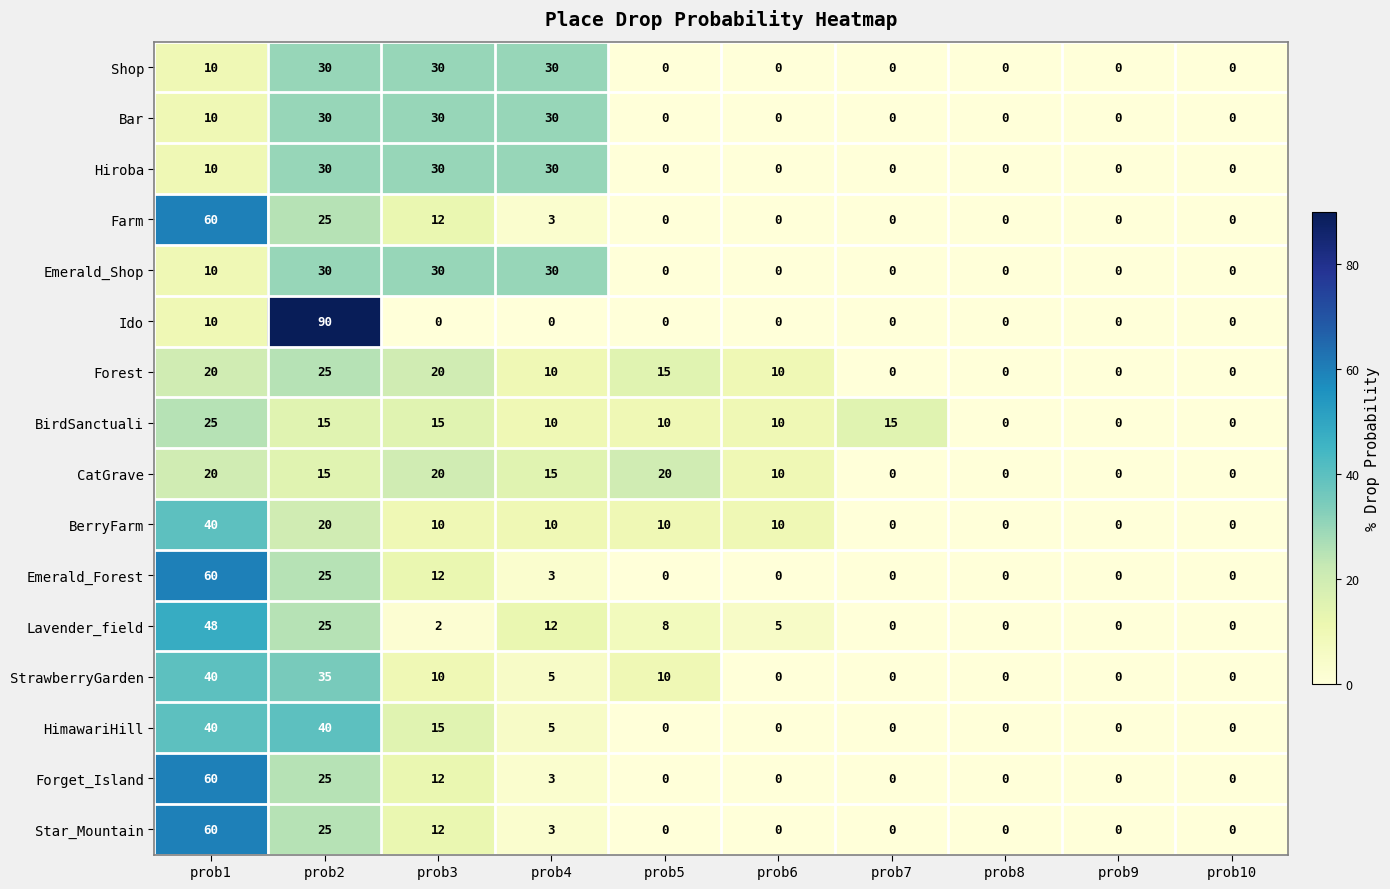

What is the approximate value of Hiroba at prob4, to the nearest 10?

30